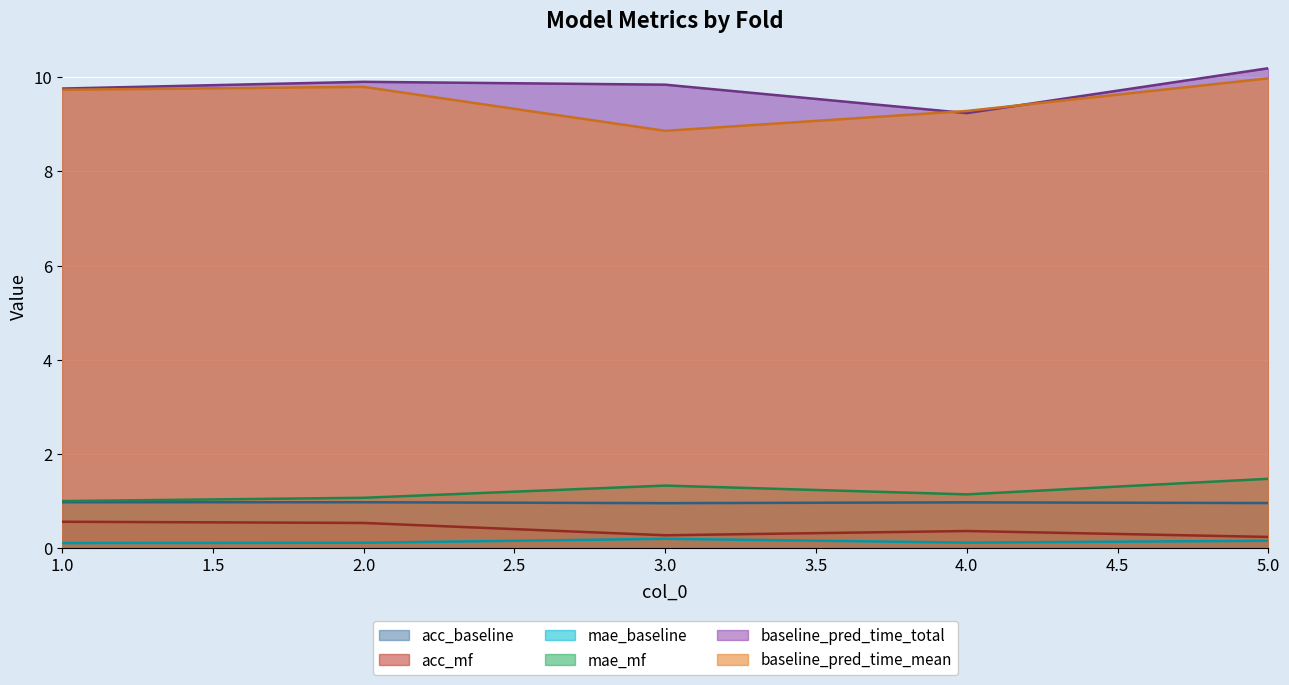

True or false: mae_baseline and mae_mf intersect in this chart.

False